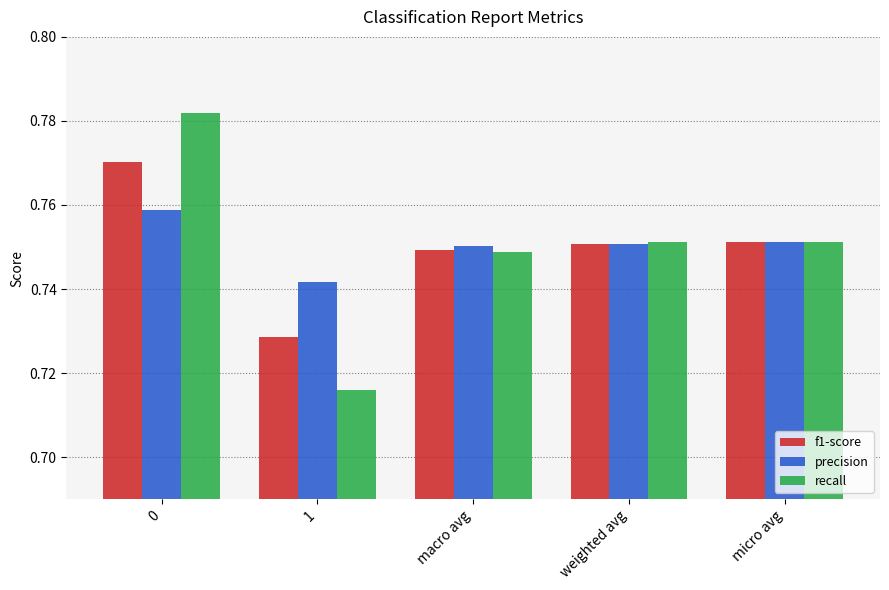

Is it true that precision equals 1.3 at weighted avg?

False